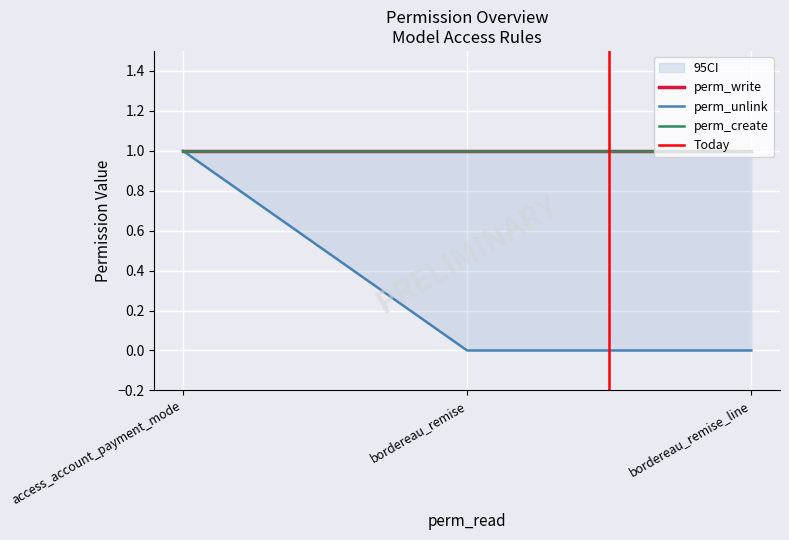

Reading left to right, transcribe all the data shown in this chart.

perm_unlink: 1	0	0
perm_write: 1	1	1
perm_create: 1	1	1